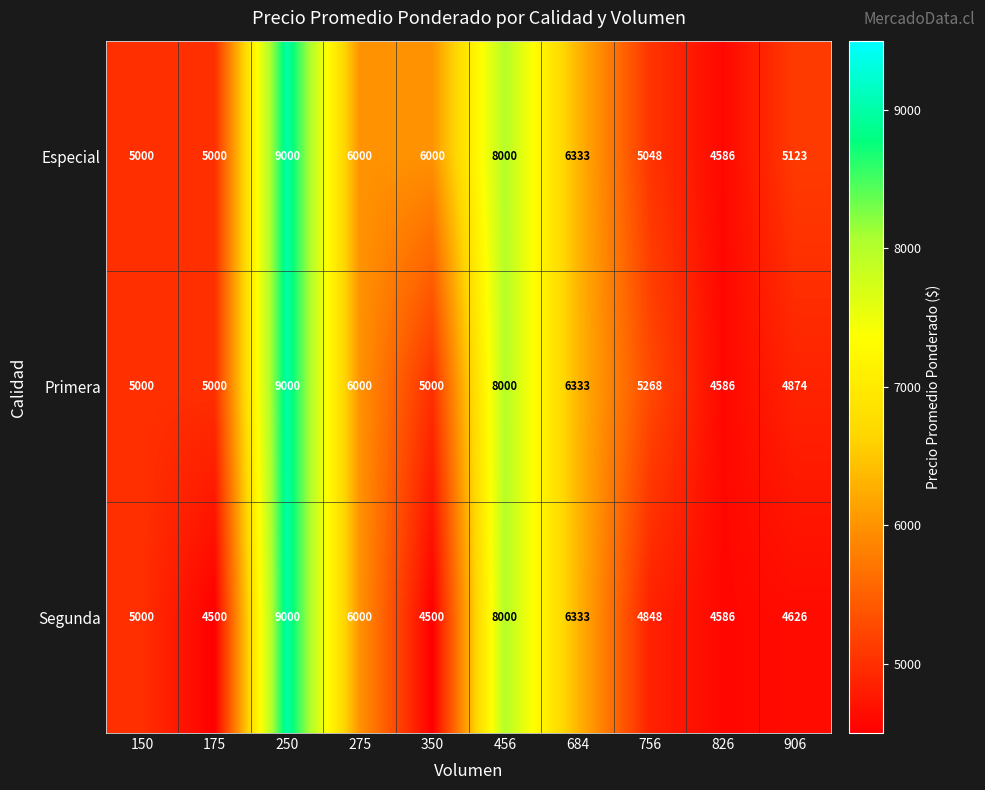

Reading left to right, list all the values displayed in this chart.

Especial: 5000	5000	9000	6000	6000	8000	6333	5048	4586	5123
Primera: 5000	5000	9000	6000	5000	8000	6333	5268	4586	4874
Segunda: 5000	4500	9000	6000	4500	8000	6333	4848	4586	4626